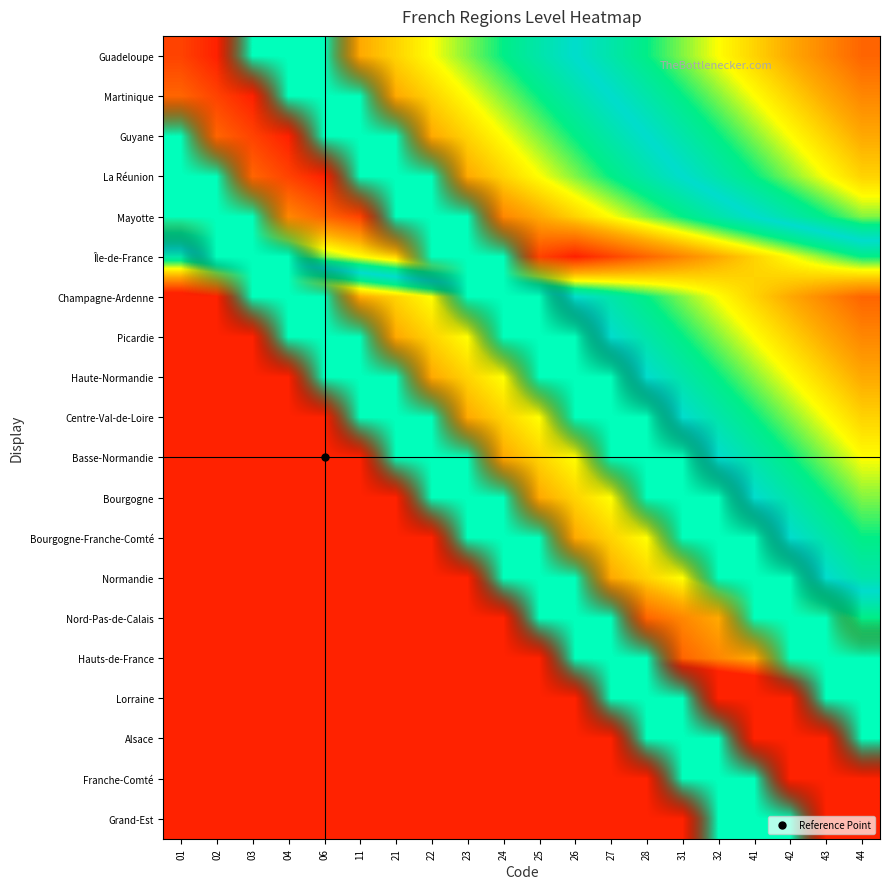

Which series has the largest total across all categories?

Mayotte